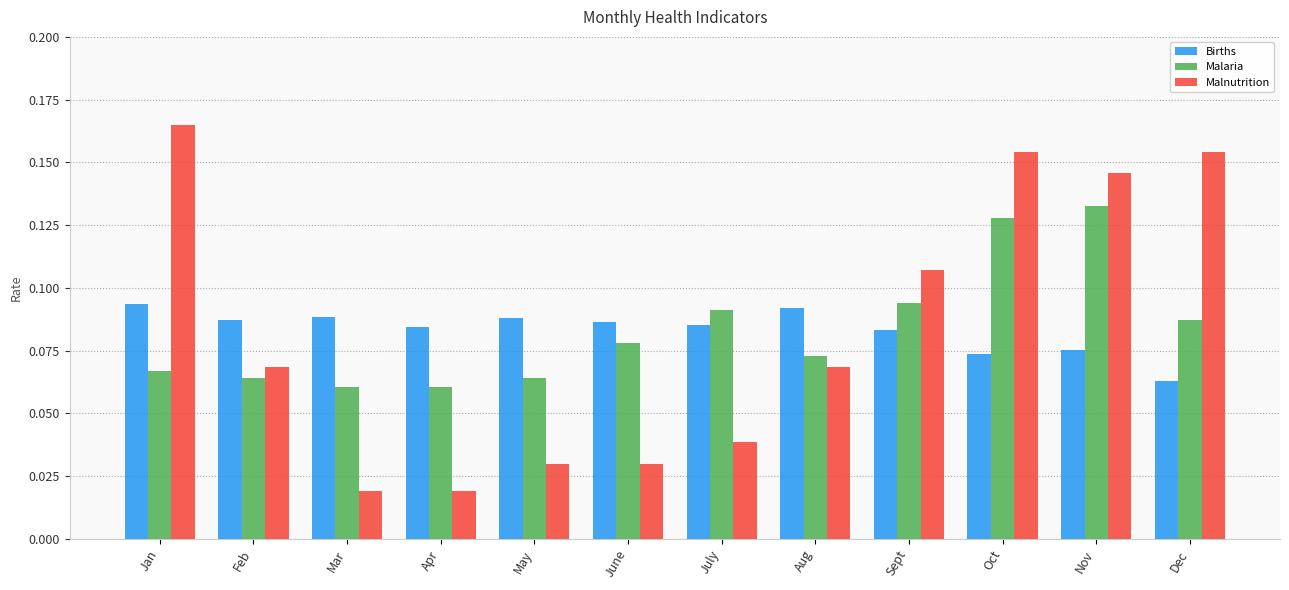

Is it true that Births equals 0.0 at Jan?

False